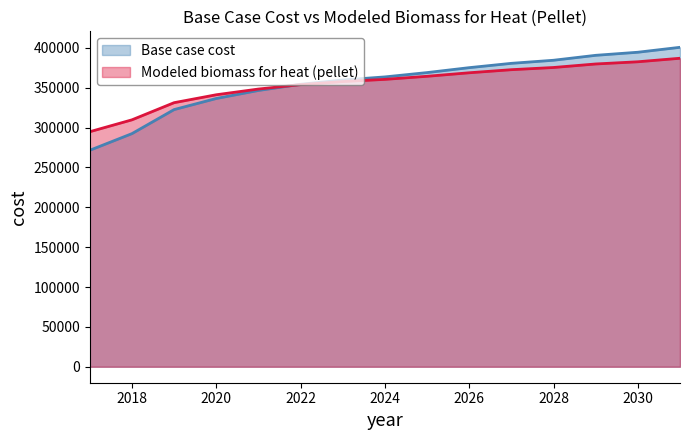

What is the smallest value displayed?

271552.8